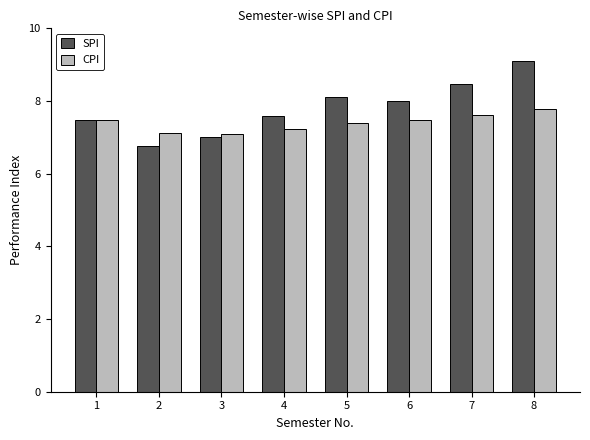

What is the value of the CPI bar at the 4th from the left?

7.2